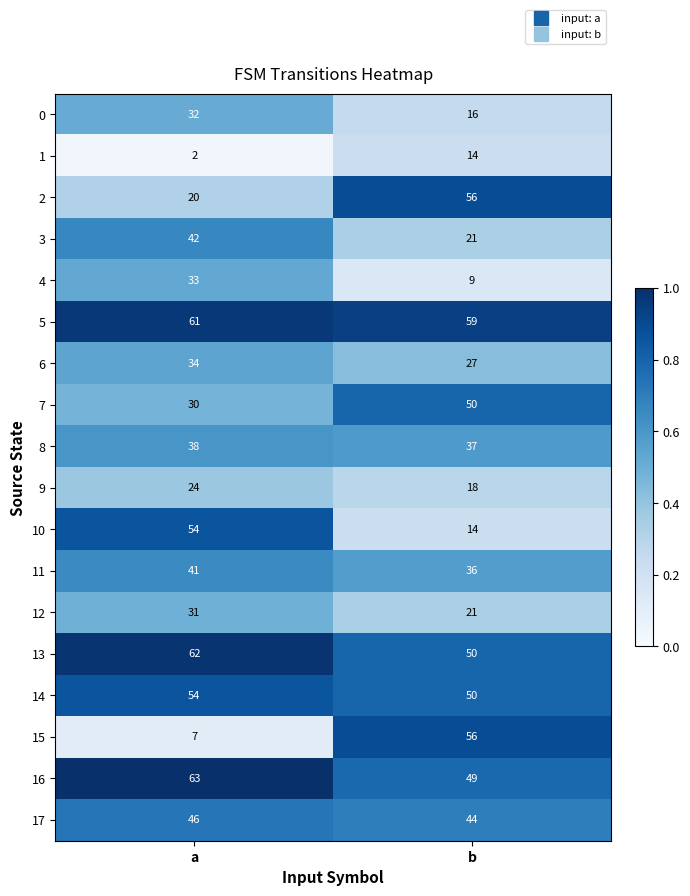

True or false: 3 has a value of 14 at b.

False